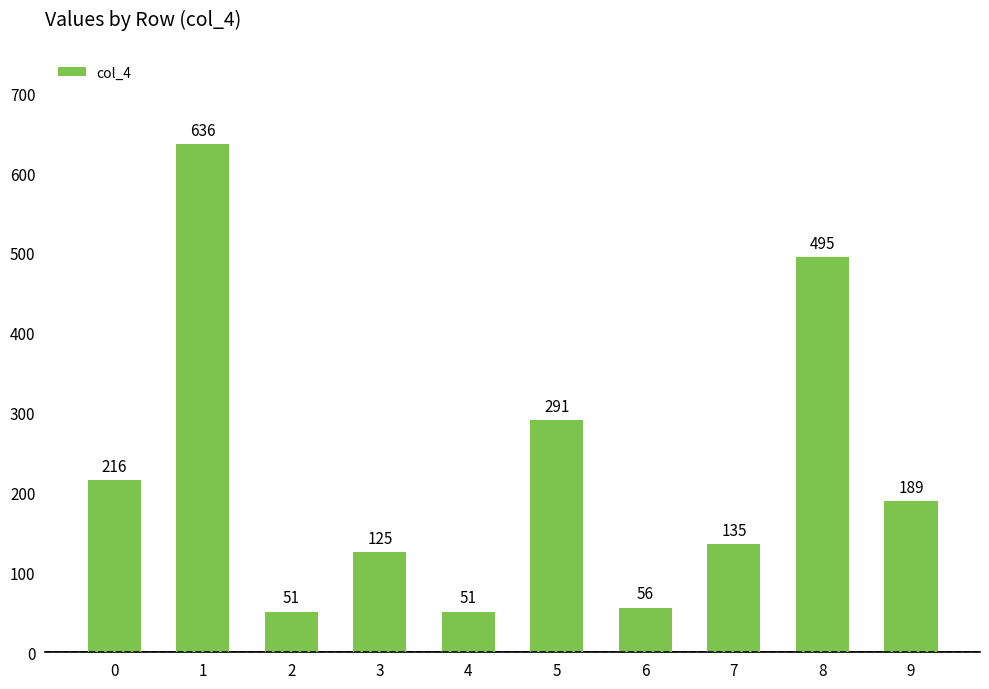

What is the smallest value displayed?

51